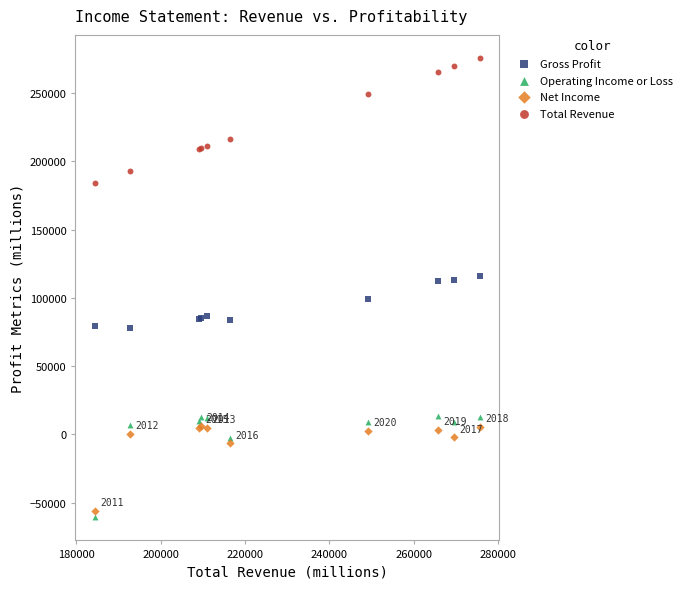

Which series has the largest Y range (max minus min)?

Total Revenue